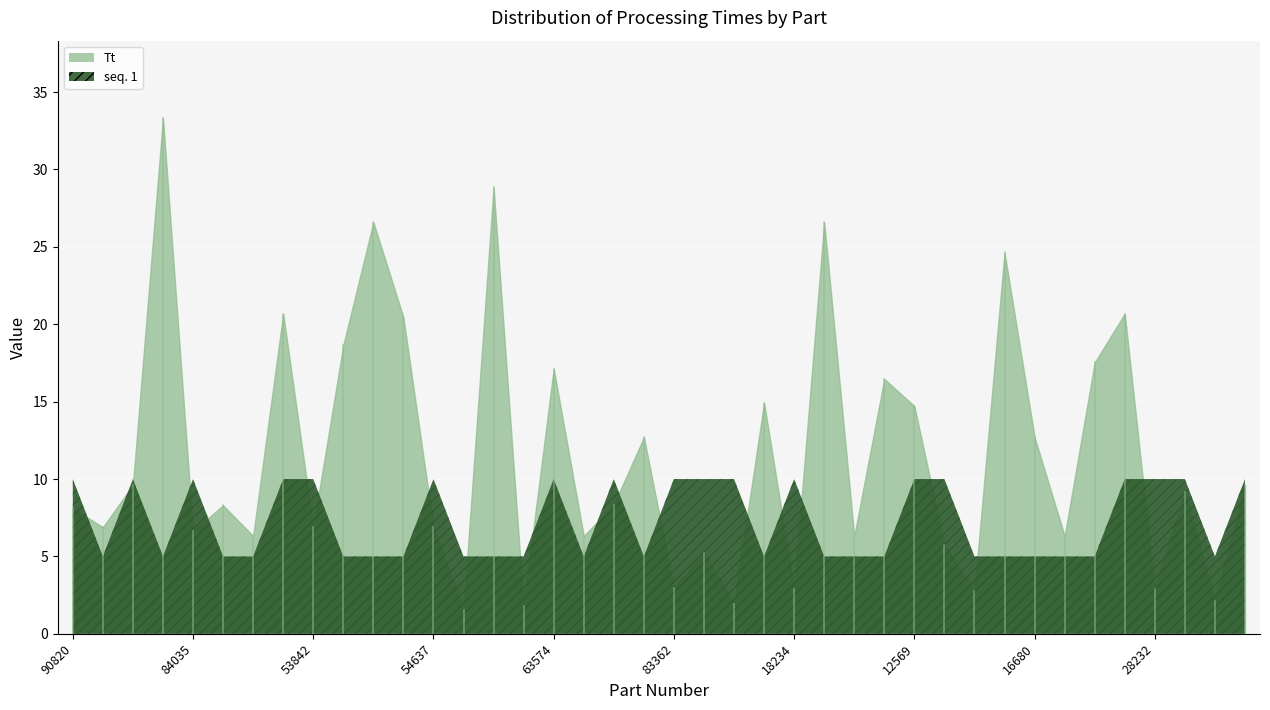

Where is I nearest to the value 1?

15166